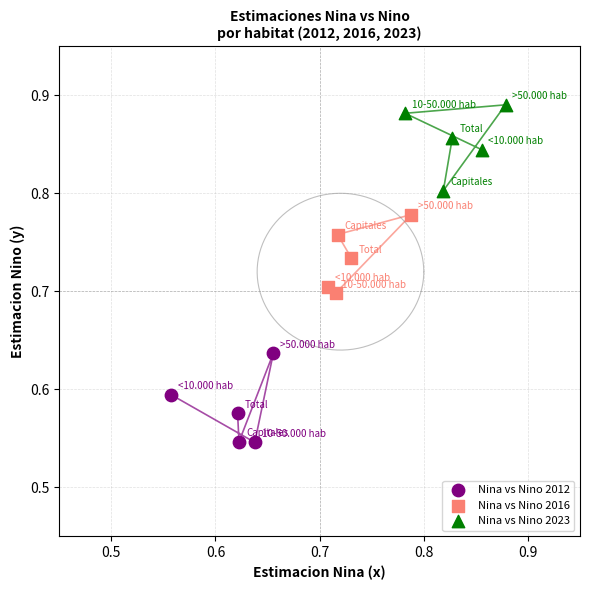

Which series has the widest spread of Y values?

Nina vs Nino 2012